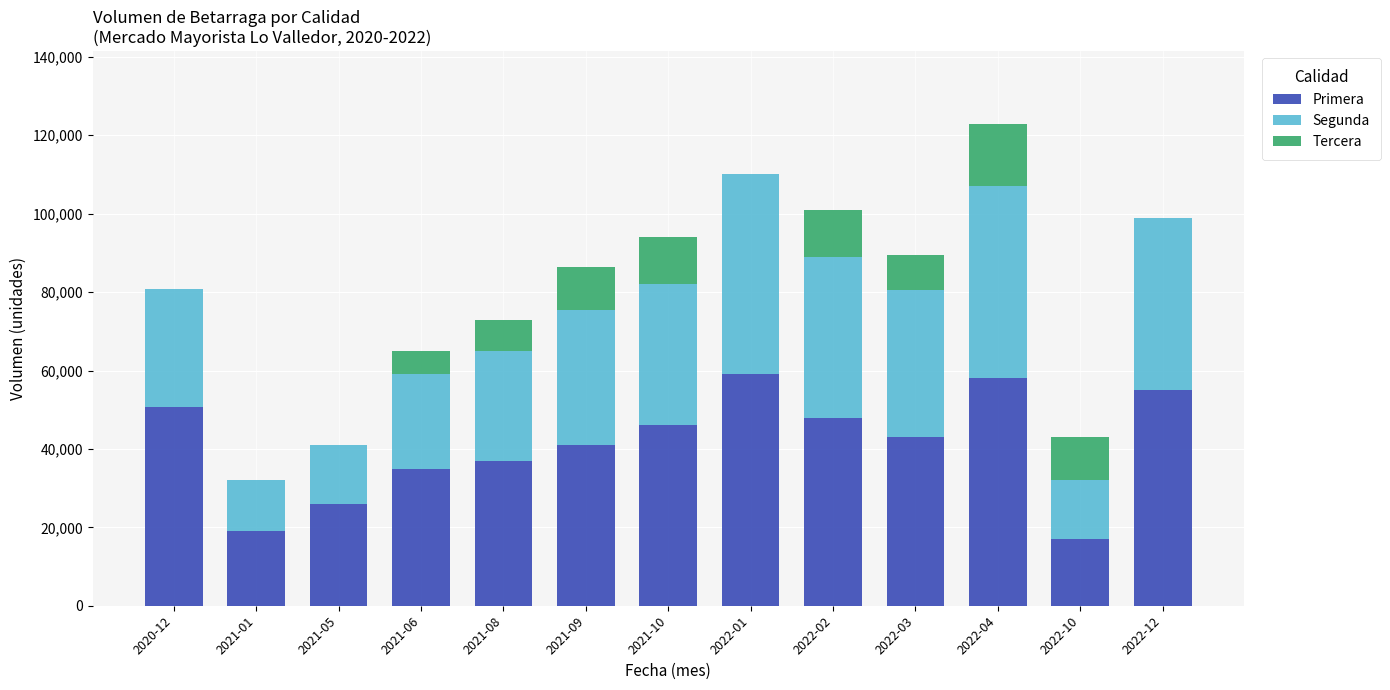

How many series are shown in this chart?

3